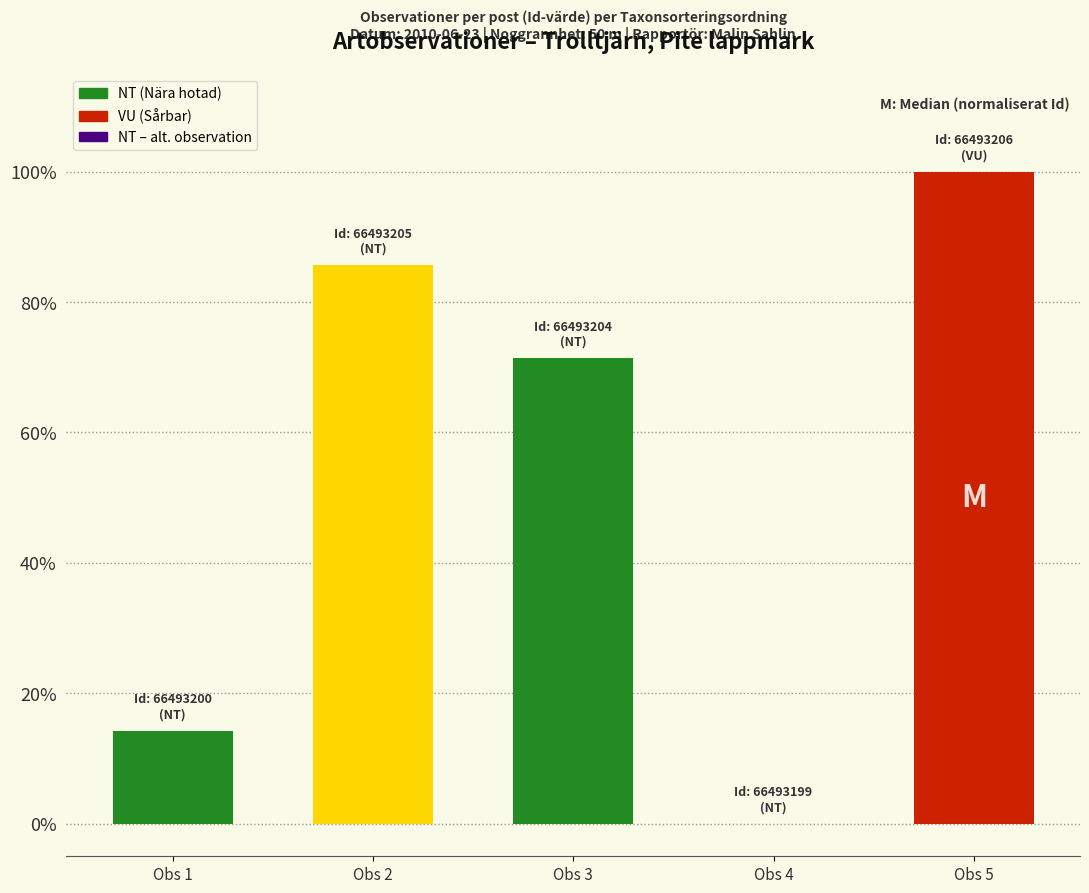

Which category has the highest value across all series?

Obs 5